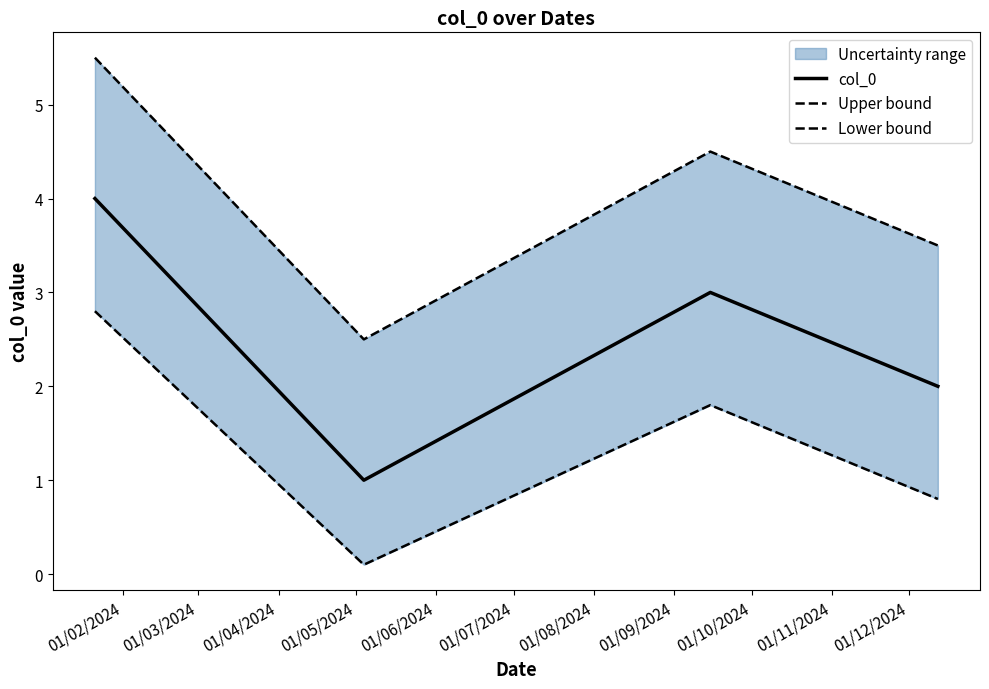

True or false: col_0 has more than 0 interior local peaks.

True